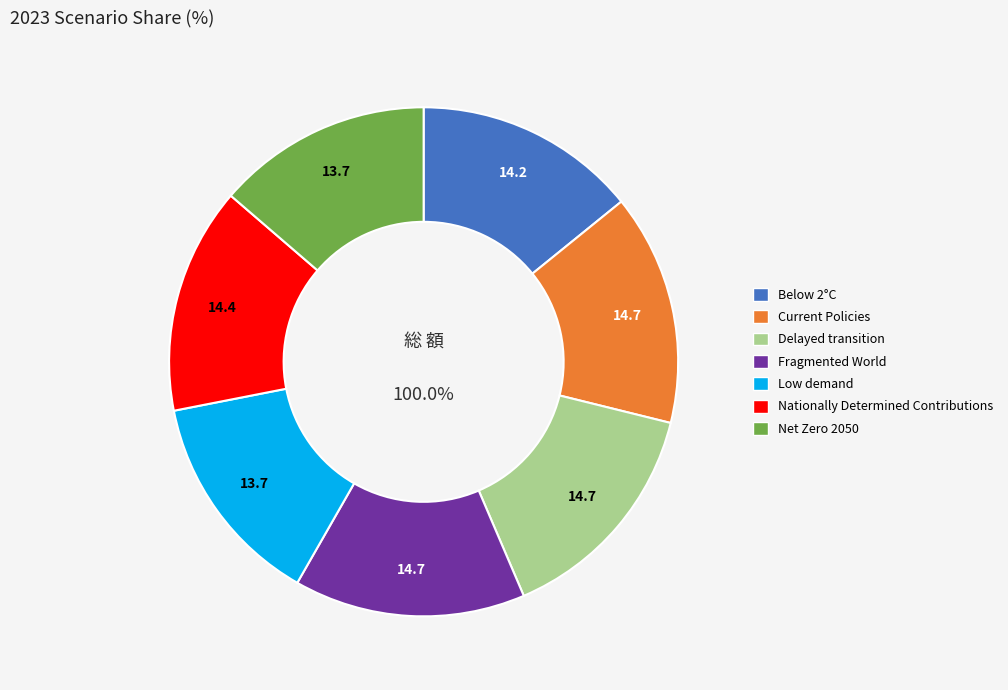

To the nearest percent, what portion does Below 2°C represent?

14%